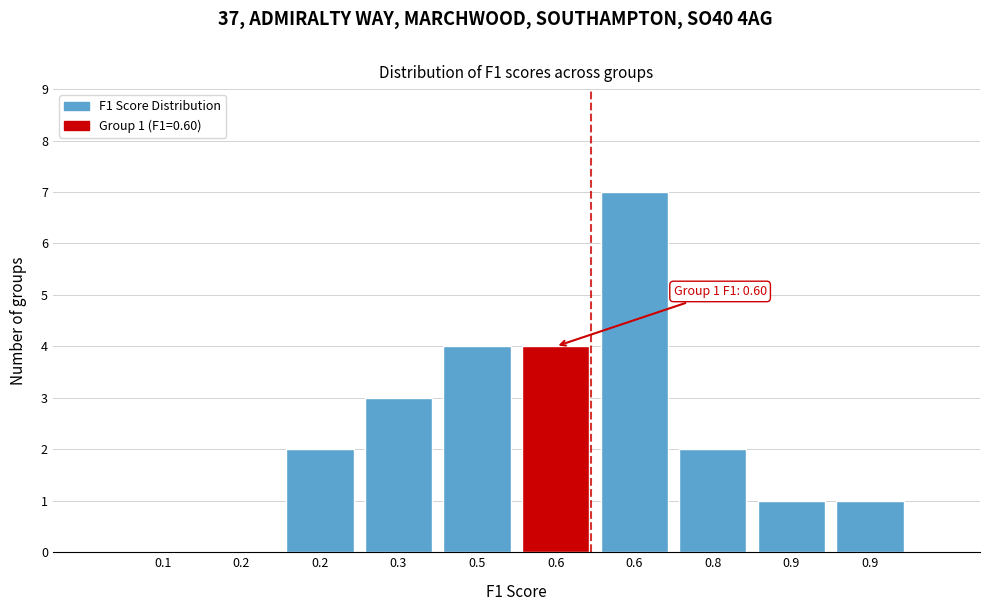

Are the bars horizontal?

No